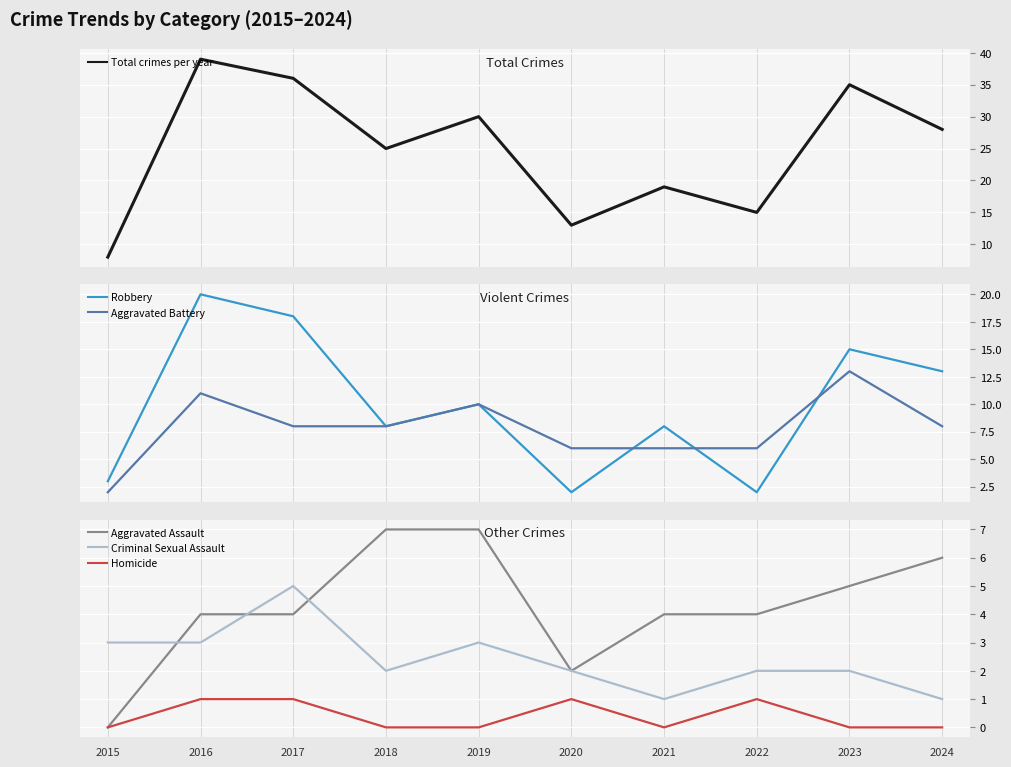

Reading left to right, what are all the values shown in this chart?

Total: 2015=8	2016=39	2017=36	2018=25	2019=30	2020=13	2021=19	2022=15	2023=35	2024=28
Robbery: 2015=3	2016=20	2017=18	2018=8	2019=10	2020=2	2021=8	2022=2	2023=15	2024=13
Aggravated Battery: 2015=2	2016=11	2017=8	2018=8	2019=10	2020=6	2021=6	2022=6	2023=13	2024=8
Aggravated Assault: 2015=0	2016=4	2017=4	2018=7	2019=7	2020=2	2021=4	2022=4	2023=5	2024=6
Criminal Sexual Assault: 2015=3	2016=3	2017=5	2018=2	2019=3	2020=2	2021=1	2022=2	2023=2	2024=1
Homicide: 2015=0	2016=1	2017=1	2018=0	2019=0	2020=1	2021=0	2022=1	2023=0	2024=0